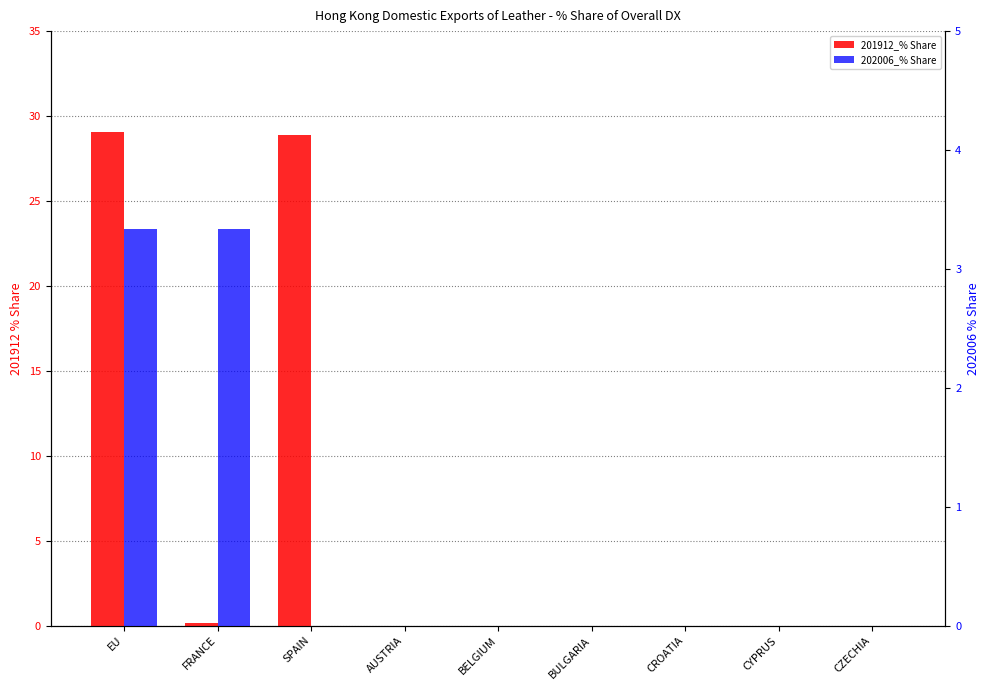

What is the difference between the maximum and minimum values in the 202006_% Share series?

3.3